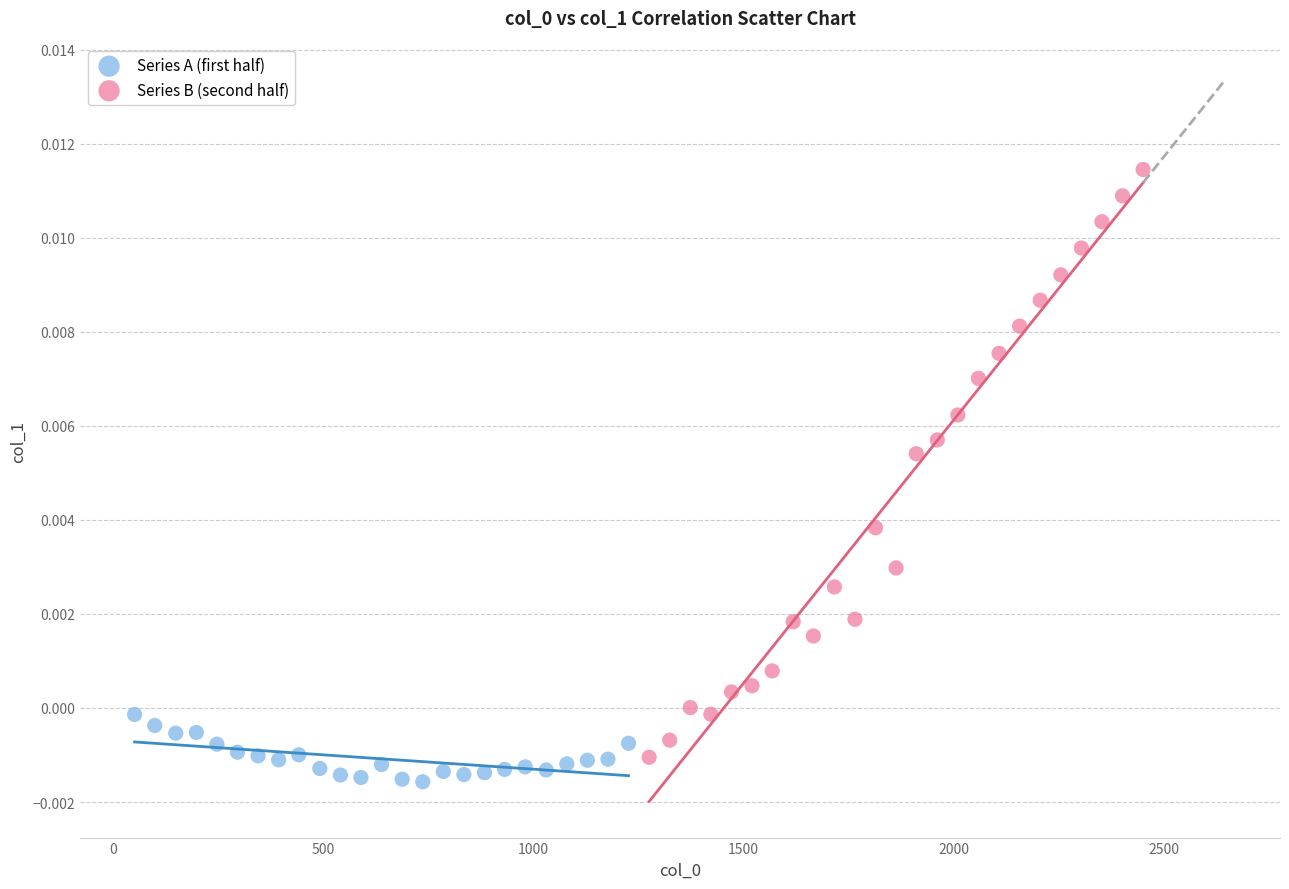

What are all the series names shown in the legend?

Series A (first half), Series B (second half)